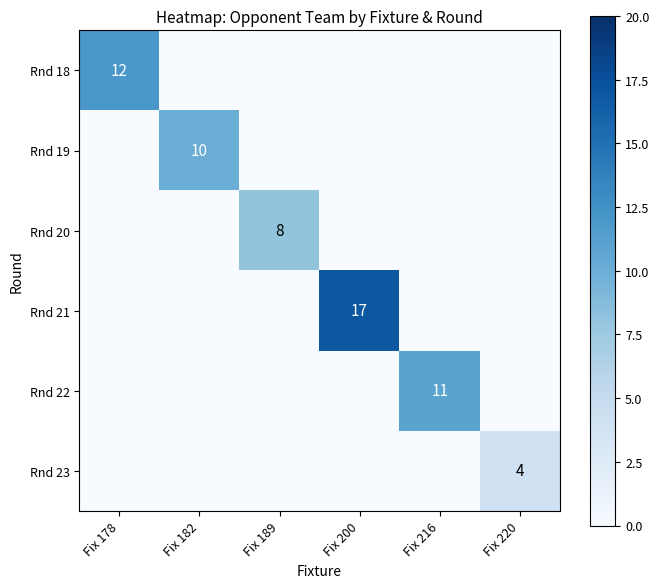

Is it true that Rnd 18 equals 20 at Fix 178?

False